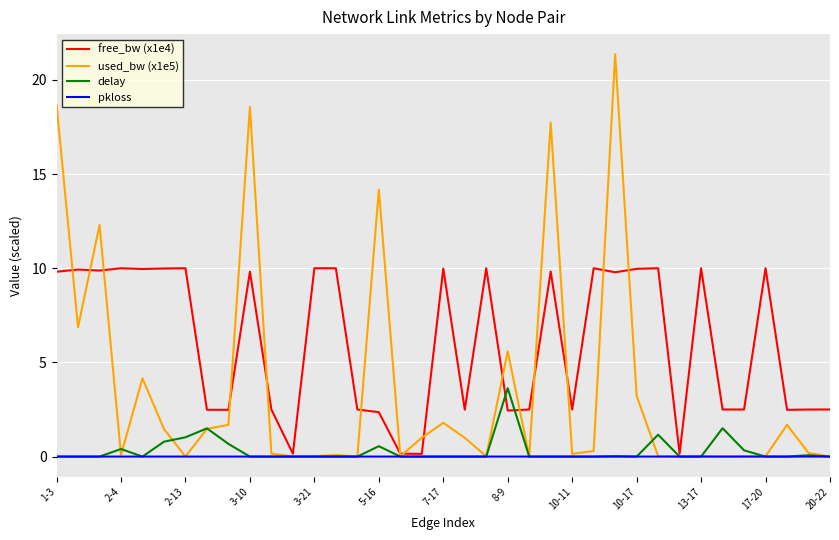

Which series has the widest spread of values?

used_bw (x1e5)